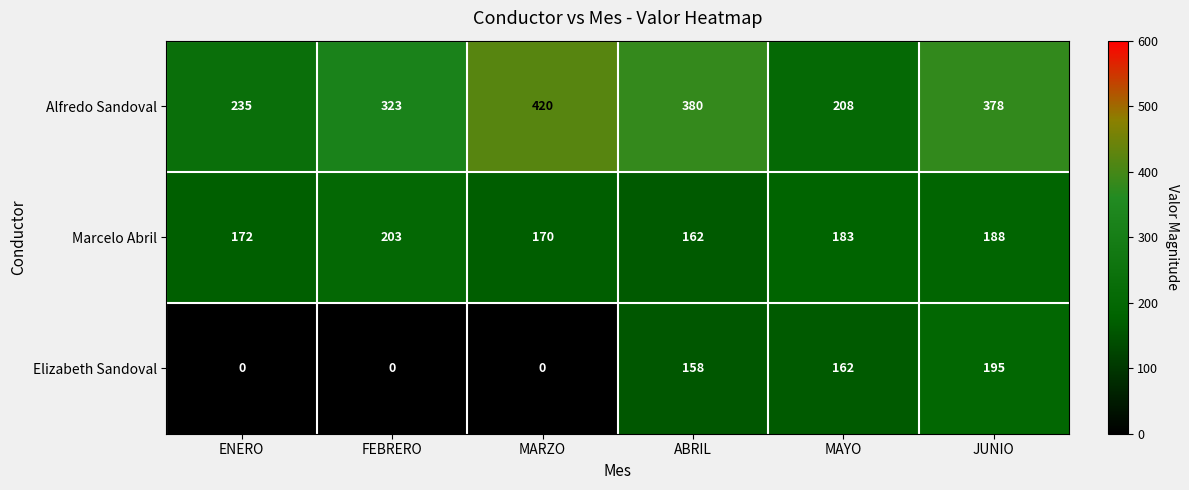

What is the difference between the maximum and minimum values in the Alfredo Sandoval series?

212